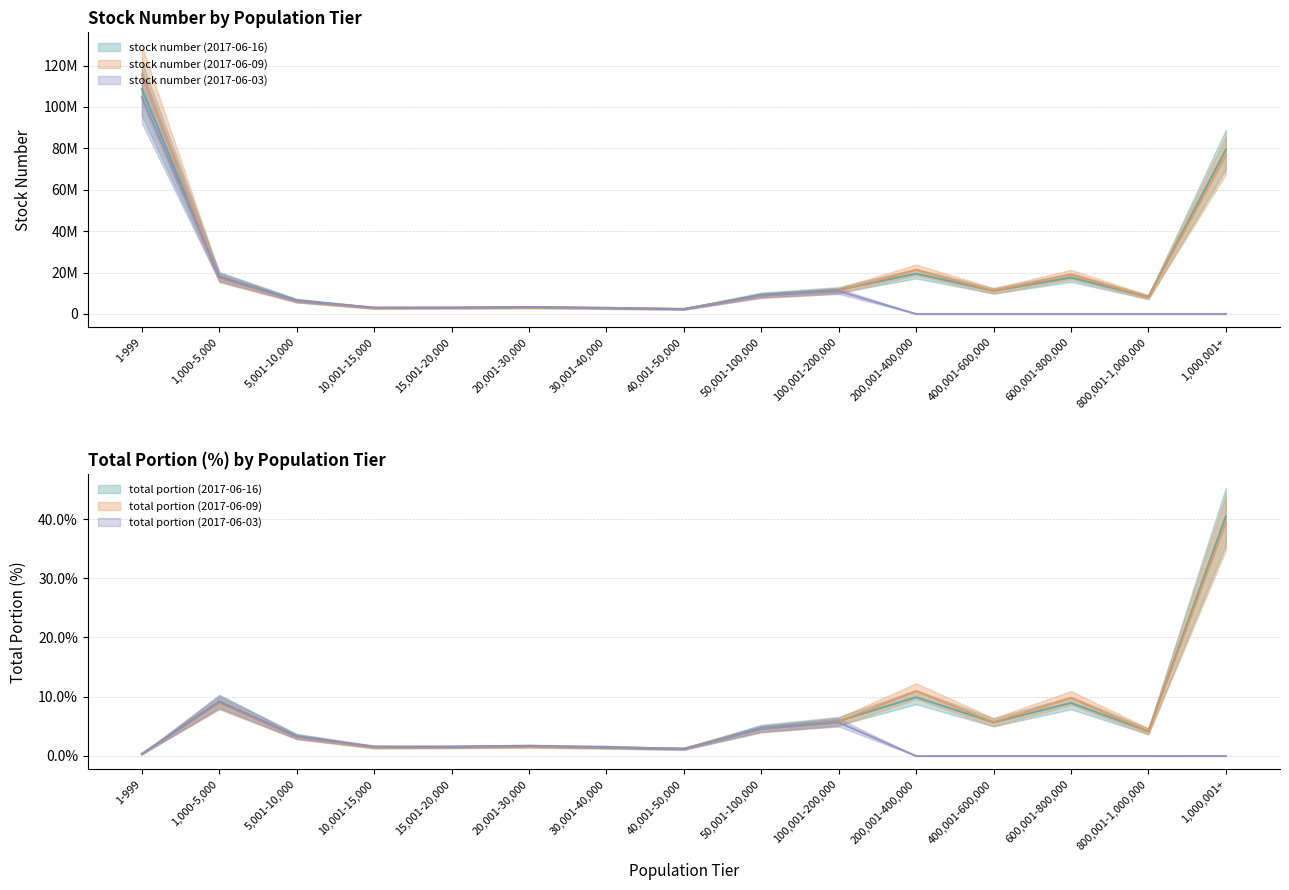

Where is the first local minimum for stock number (2017-06-03)?

15,001-20,000